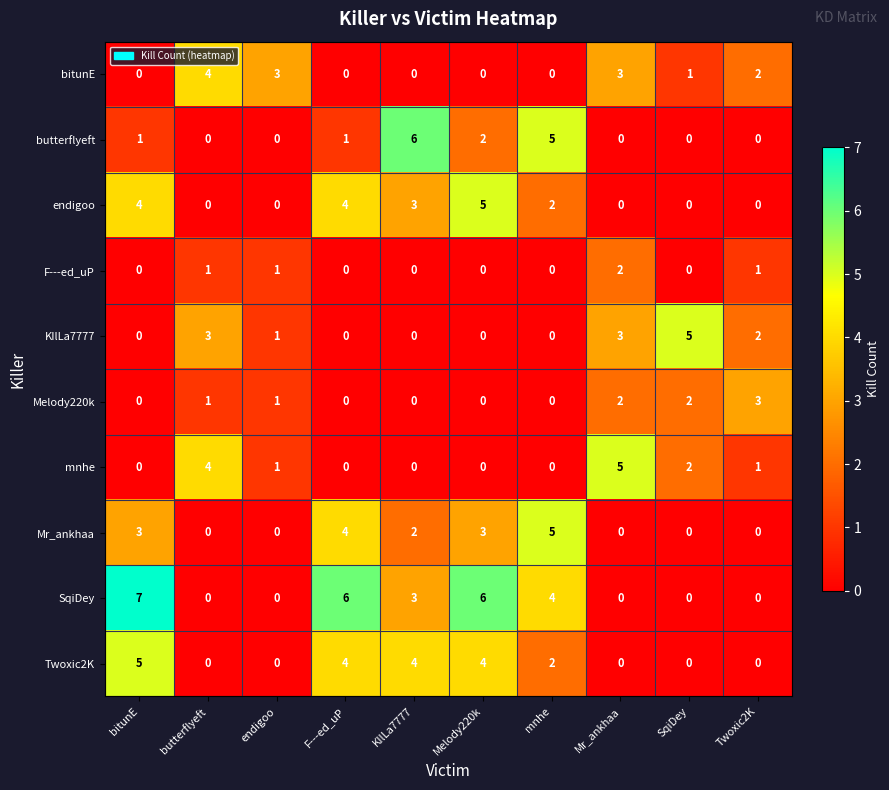

How many SqiDey values are between 0 and 6?

9